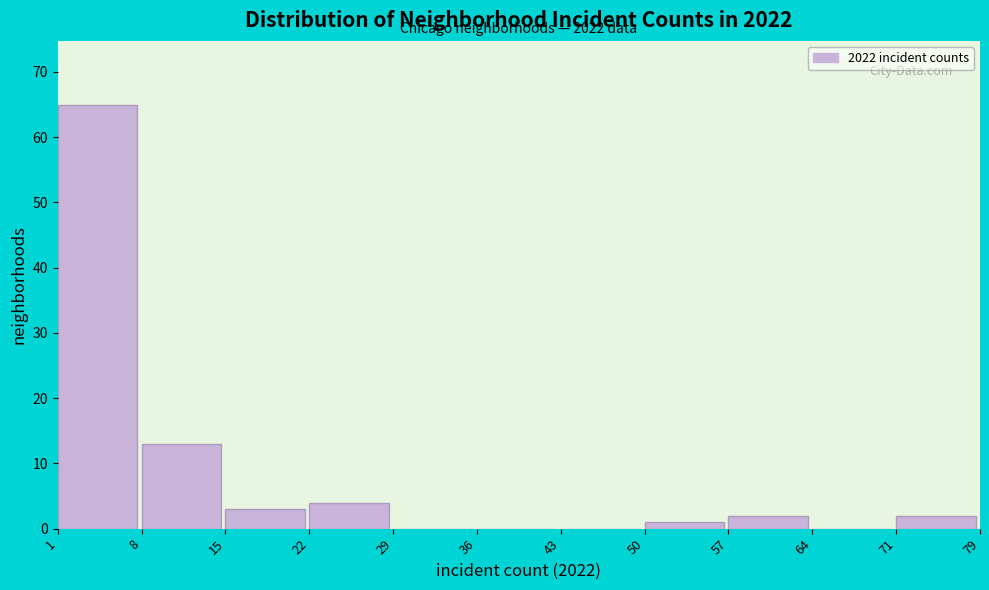

Reading left to right, what are all the values shown in this chart?

1=65	8=13	15=3	22=4	29=0	36=0	43=0	50=1	57=2	64=0	71=2